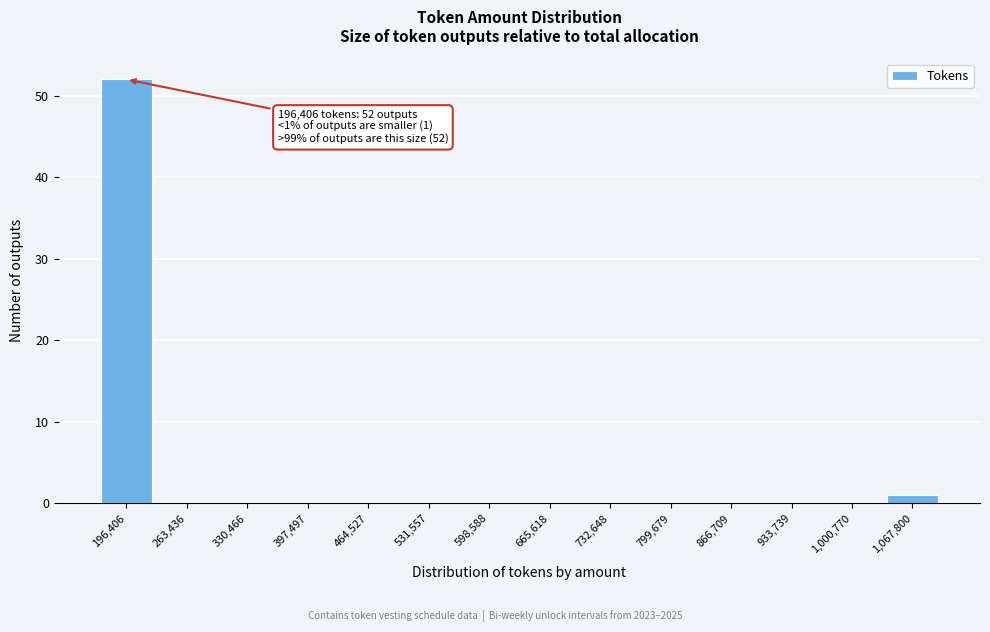

Reading left to right, list all the values displayed in this chart.

196,406=52	263,436=0	330,466=0	397,497=0	464,527=0	531,557=0	598,588=0	665,618=0	732,648=0	799,679=0	866,709=0	933,739=0	1,000,770=0	1,067,800=1